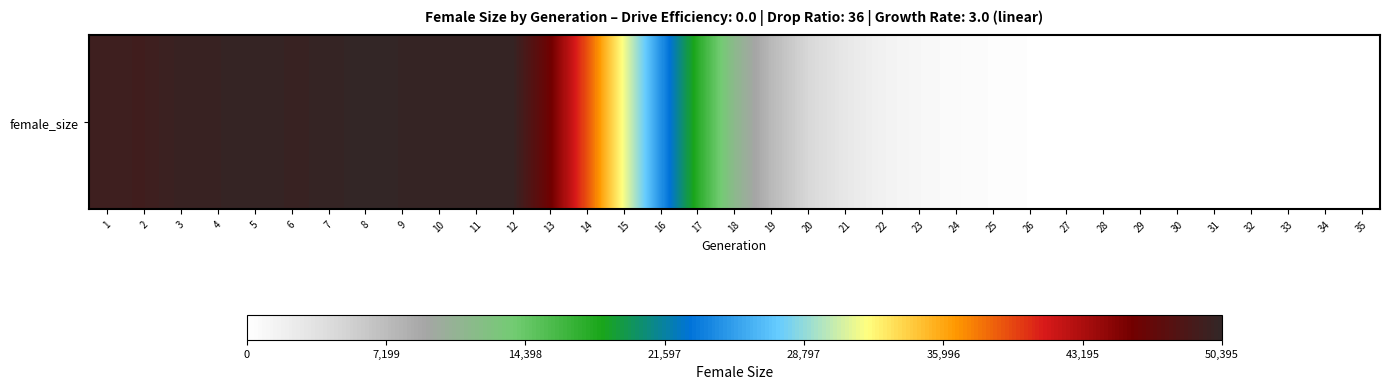

List the labels in order of value, largest first.

8, 5, 9, 10, 12, 7, 11, 4, 6, 3, 1, 2, 13, 14, 15, 16, 17, 18, 19, 20, 21, 22, 23, 24, 25, 26, 27, 28, 29, 30, 31, 32, 33, 34, 35